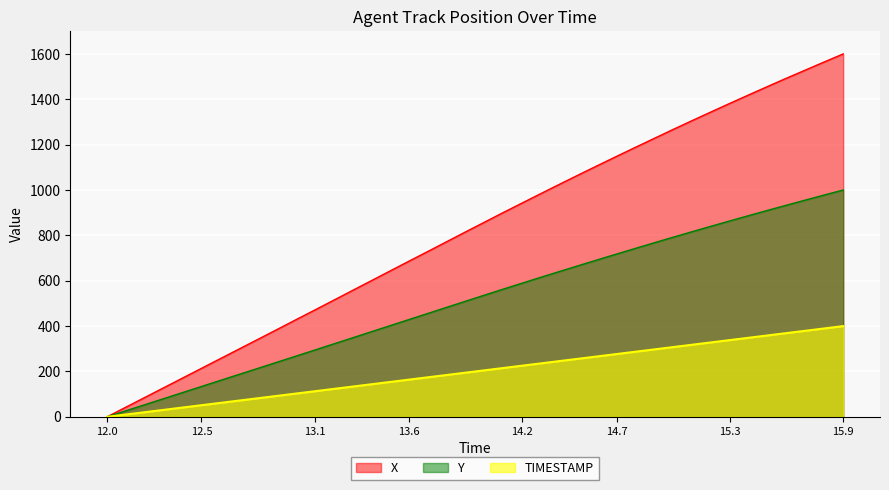

At which label is Y closest to 500?

13.9